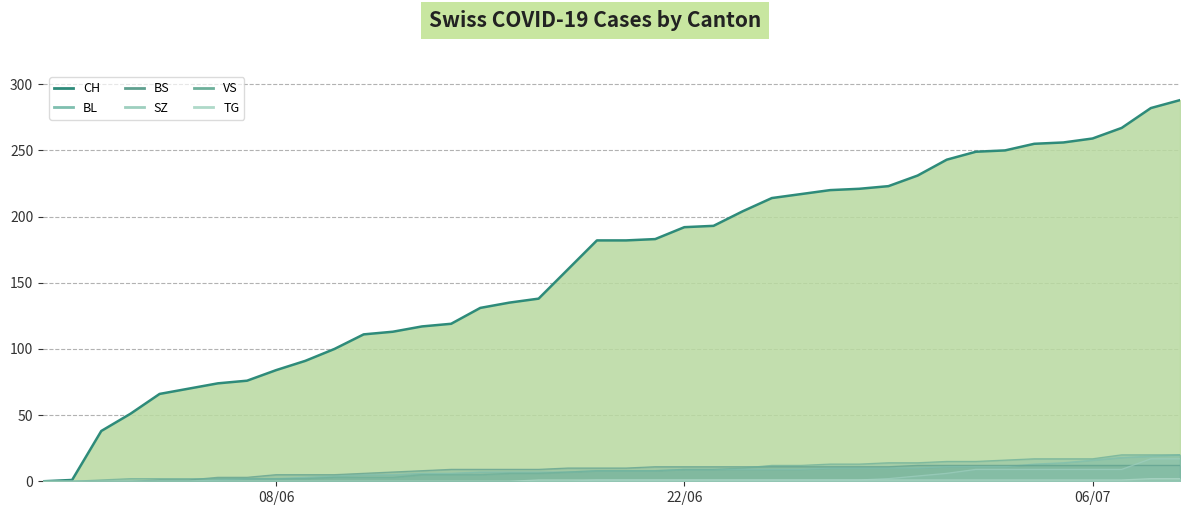

At which category does the chart reach its peak across all series?

2020-07-09